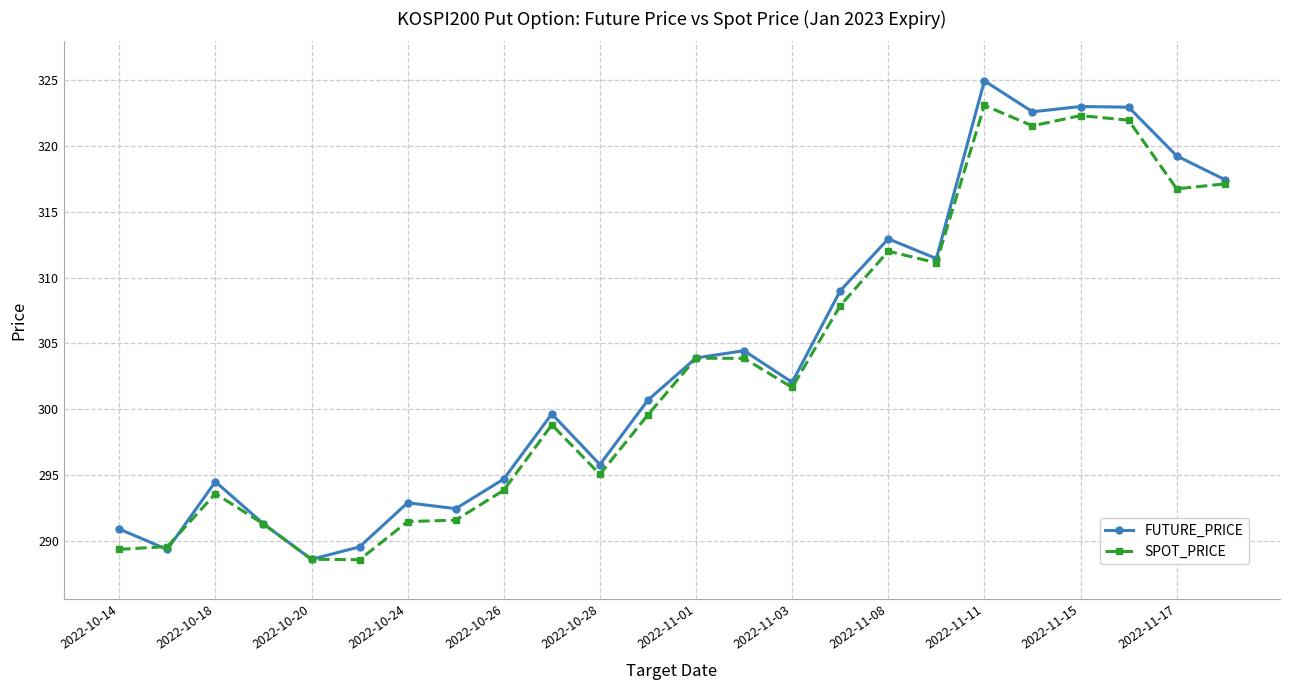

What is the value of the SPOT_PRICE point at the 17th from the left?

312.0